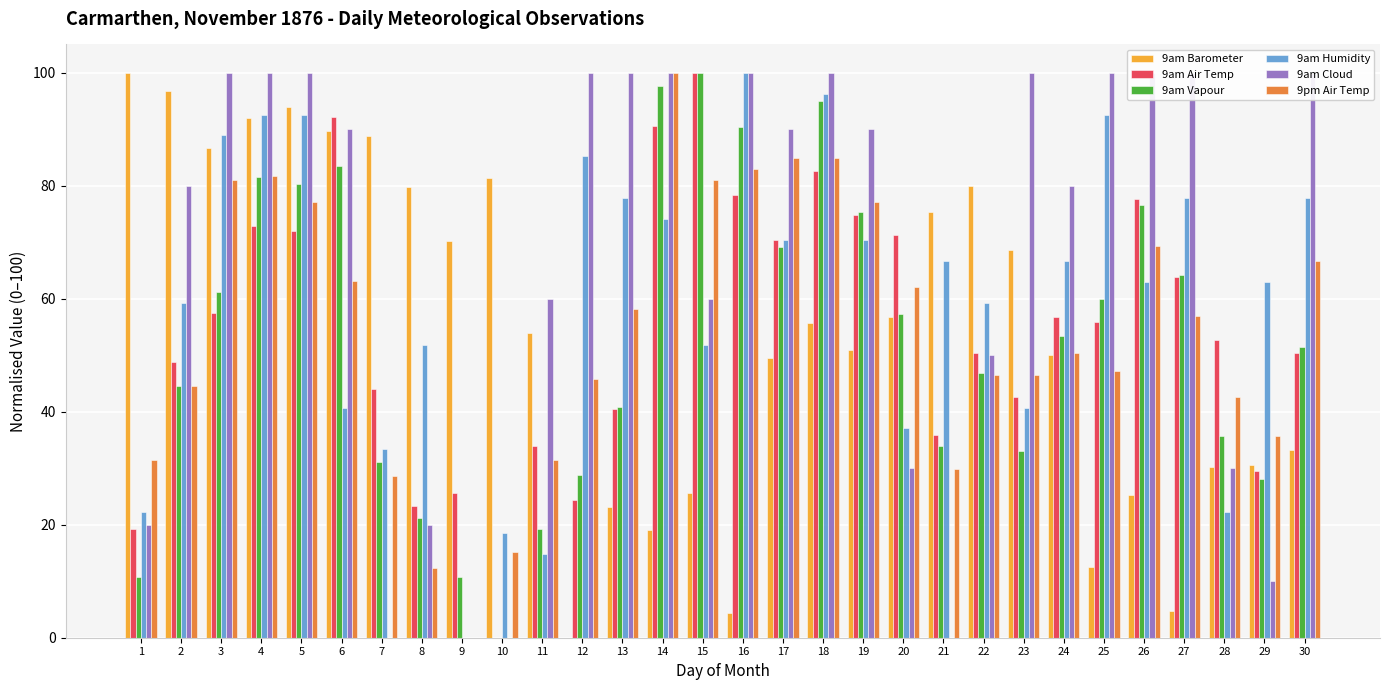

What is the value of the 9am Cloud bar at the 18th from the left?

100.0